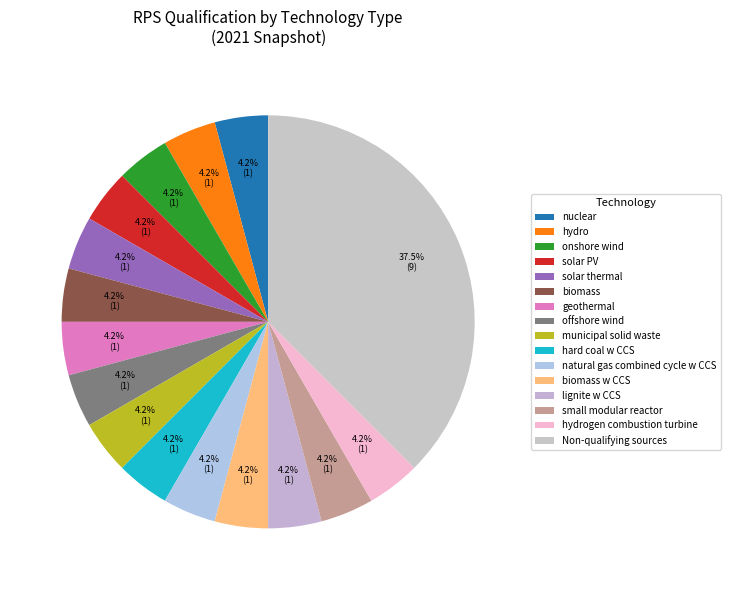

Which slice is the smallest?

hard coal